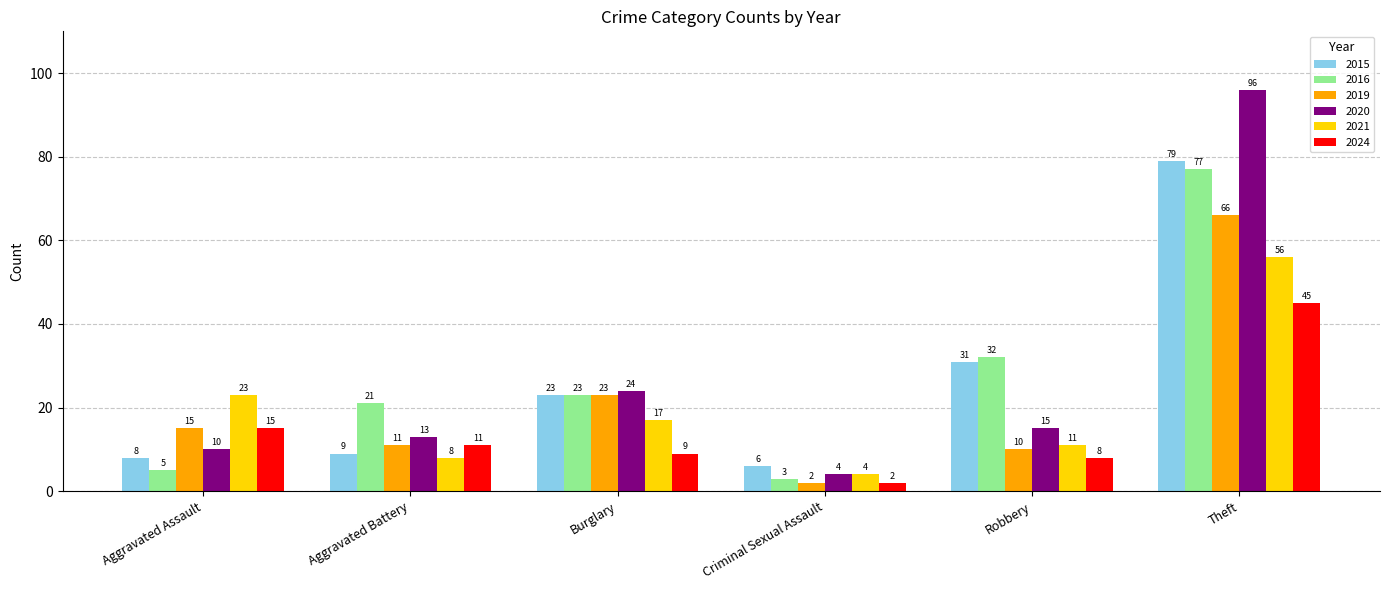

List the labels in order of 2016 value, smallest first.

Criminal Sexual Assault, Aggravated Assault, Aggravated Battery, Burglary, Robbery, Theft